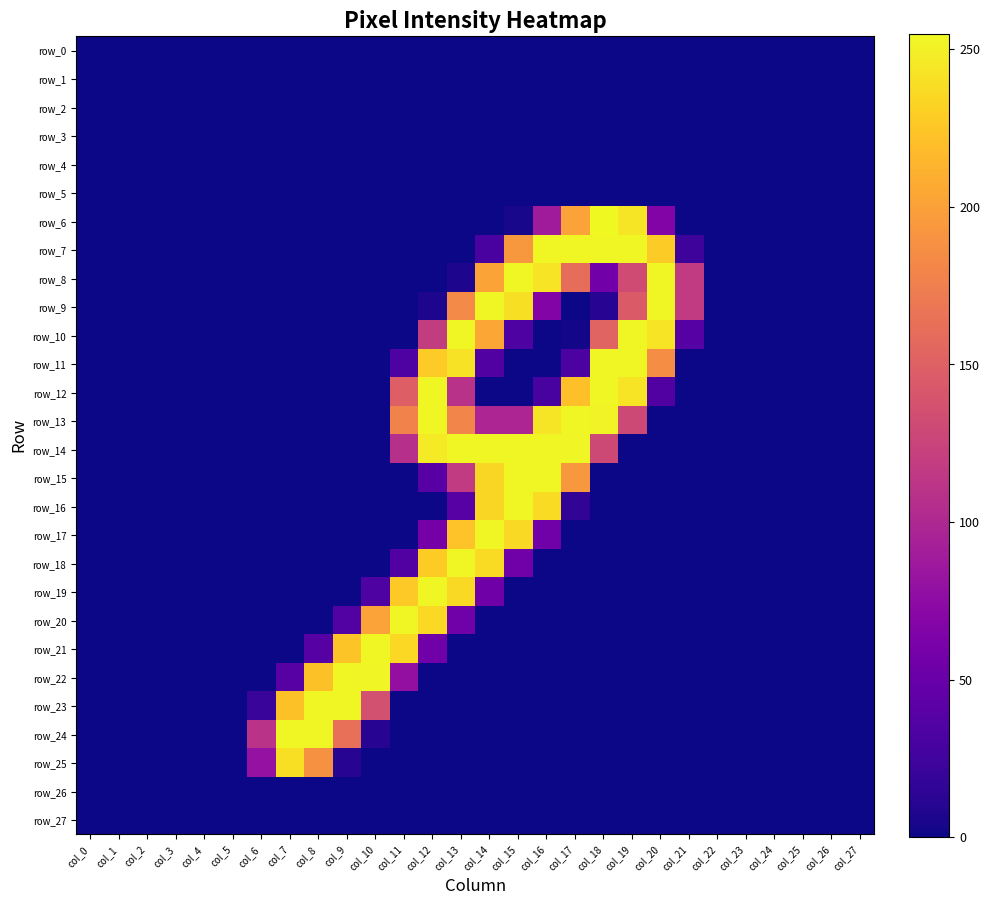

Which series has the largest range (max minus min)?

row_6